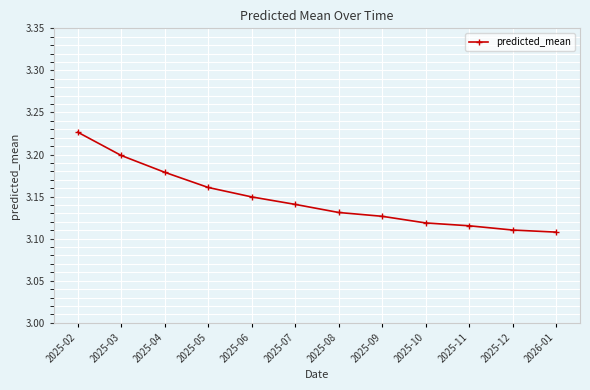

What is the sum of all values?

37.8